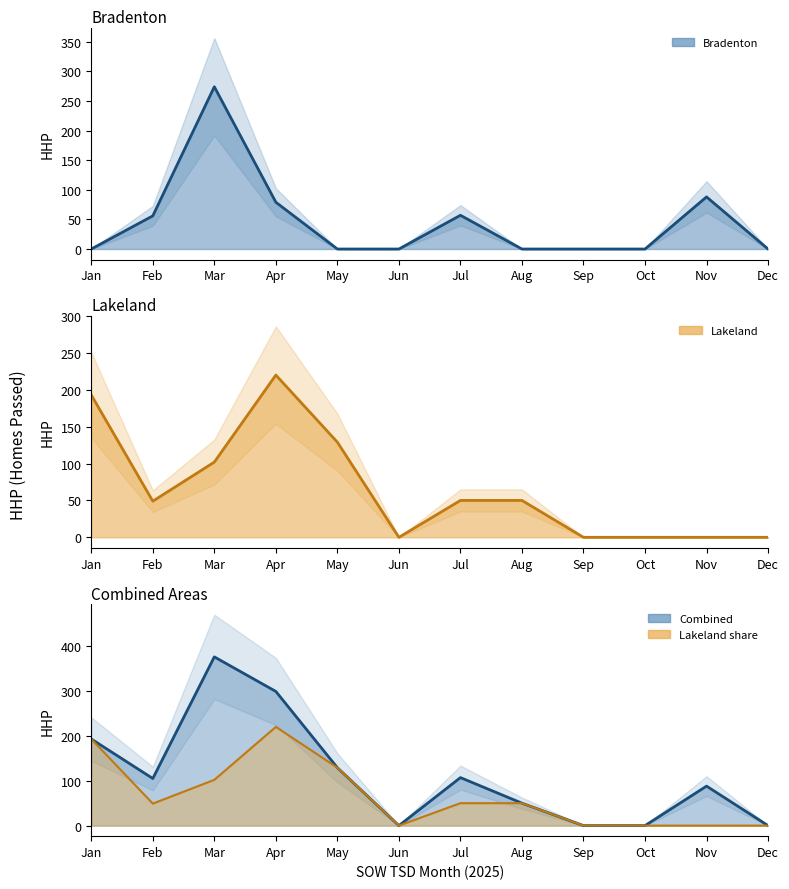

Where is Bradenton nearest to the value 137?

Nov